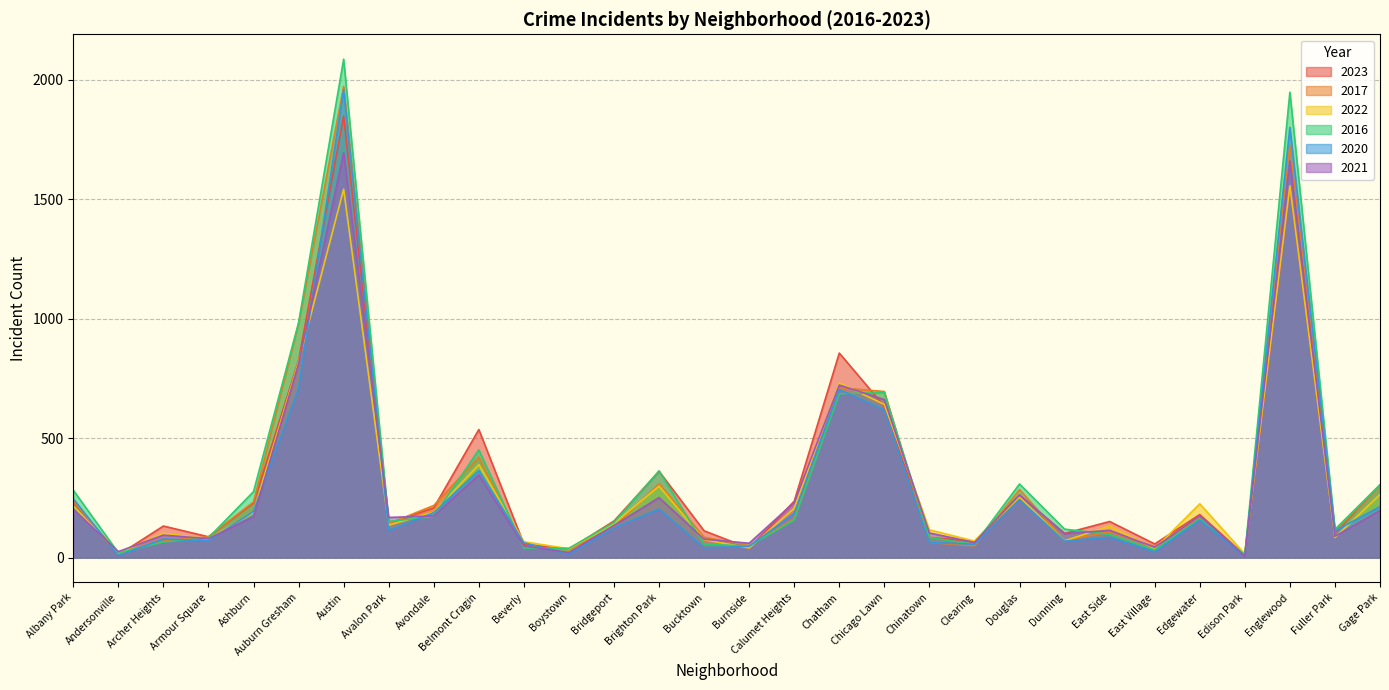

What is the total value across all series at Bridgeport?

829